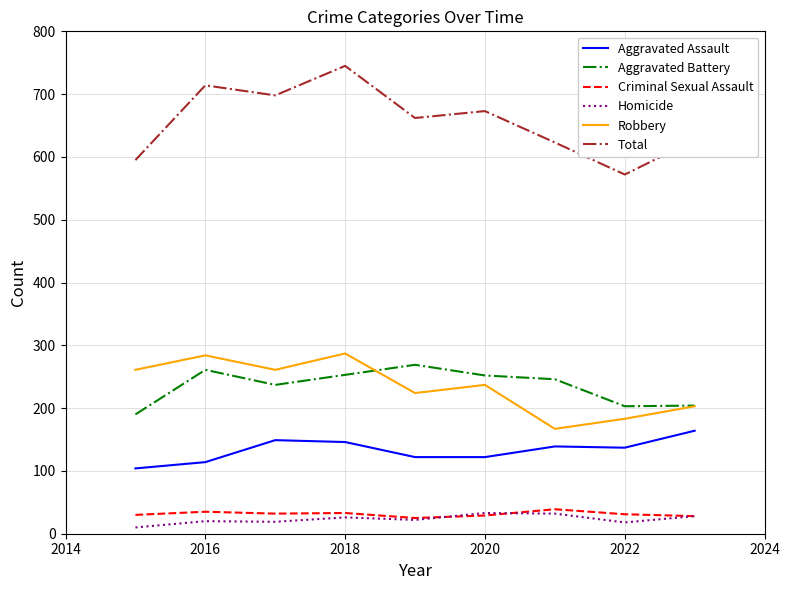

True or false: Aggravated Assault and Aggravated Battery cross at least once.

False